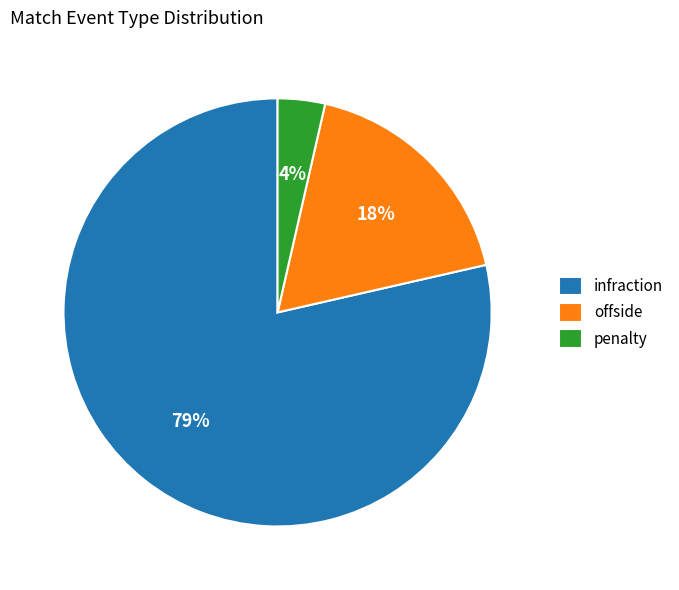

True or false: offside accounts for 18% of the total.

True